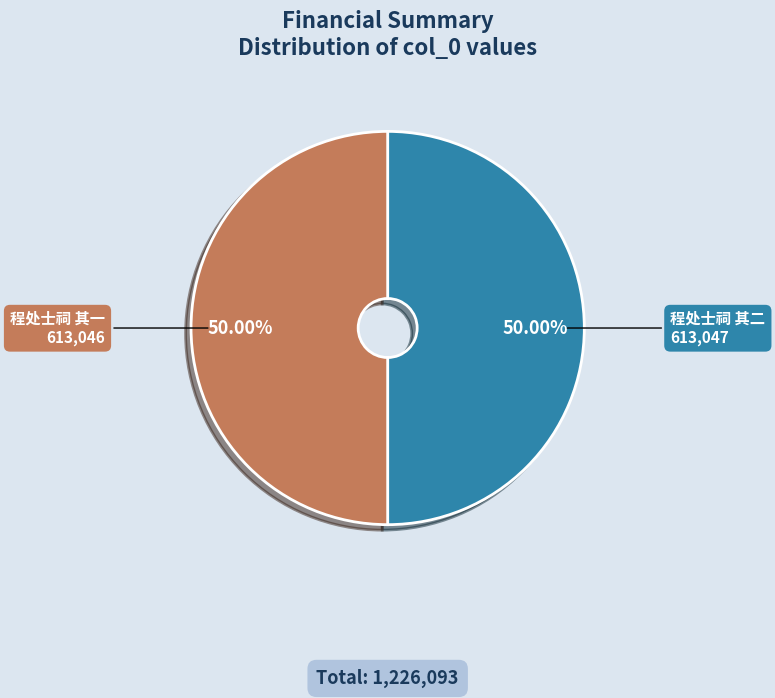

Is it true that 程处士祠 其一 is 55% of the pie?

False